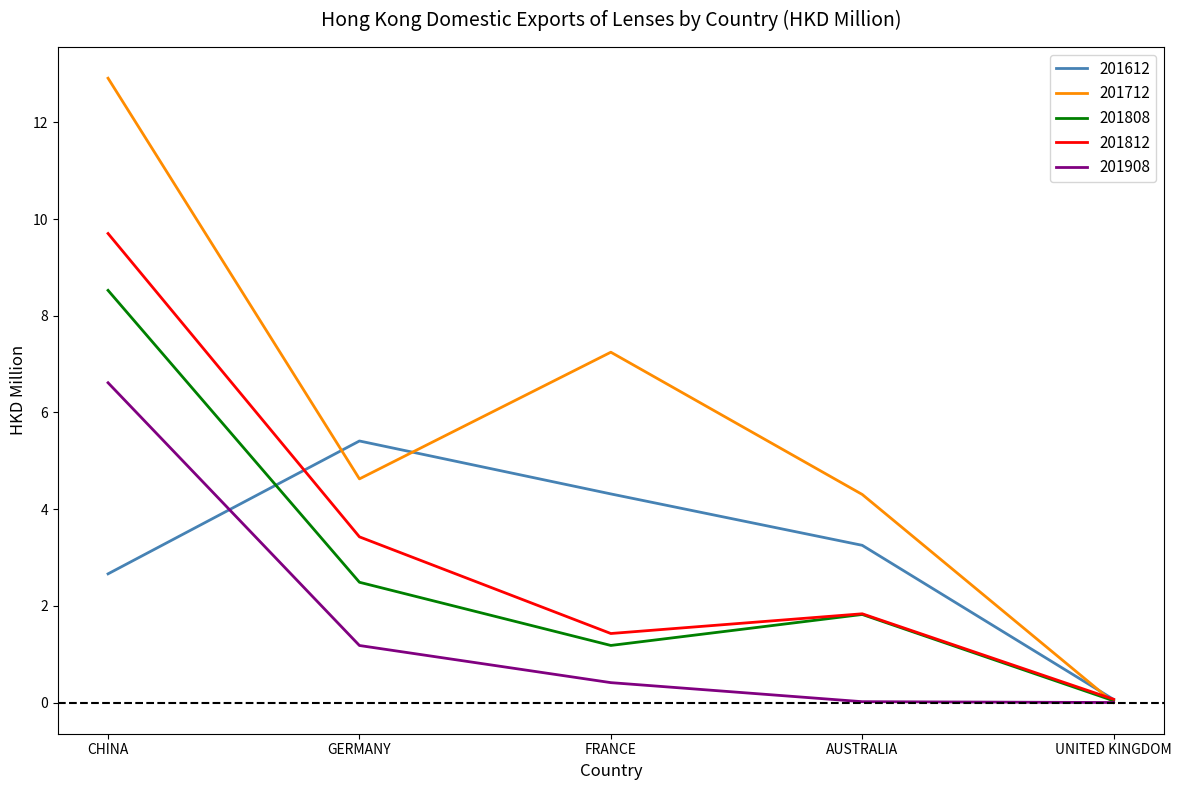

What is the spread (max minus min) of values at FRANCE?

6.8